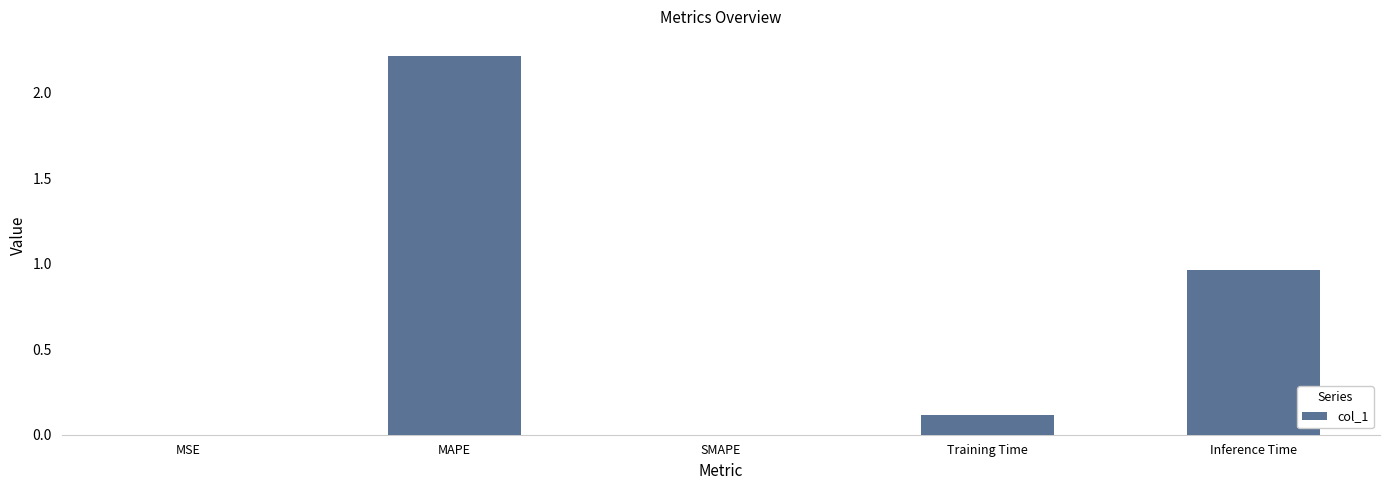

The value at SMAPE is -0.8. True or false?

False